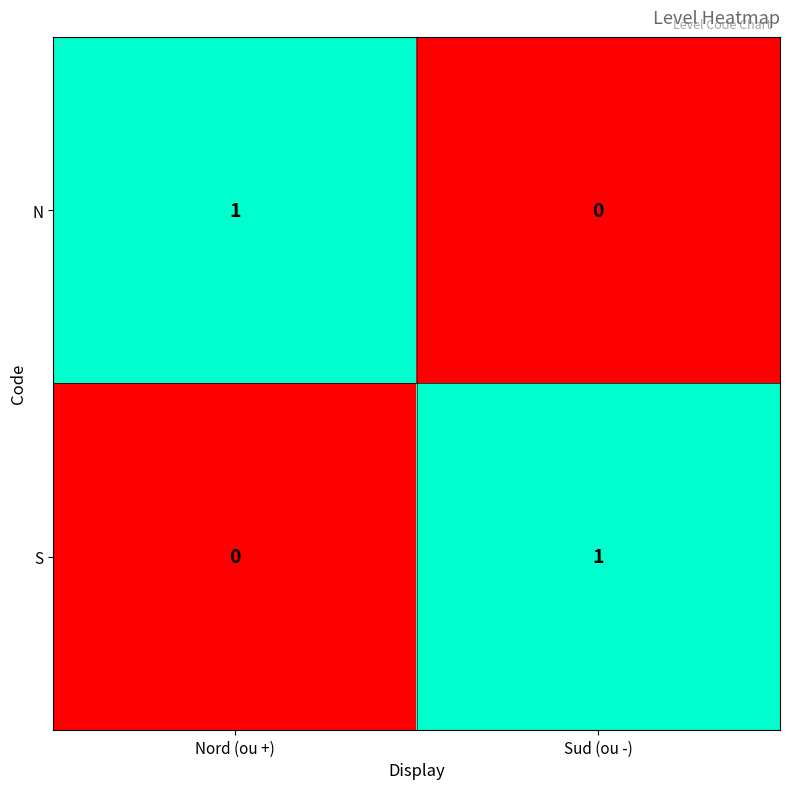

Is the value of N at Sud (ou -) greater than the value of S at Sud (ou -)?

No